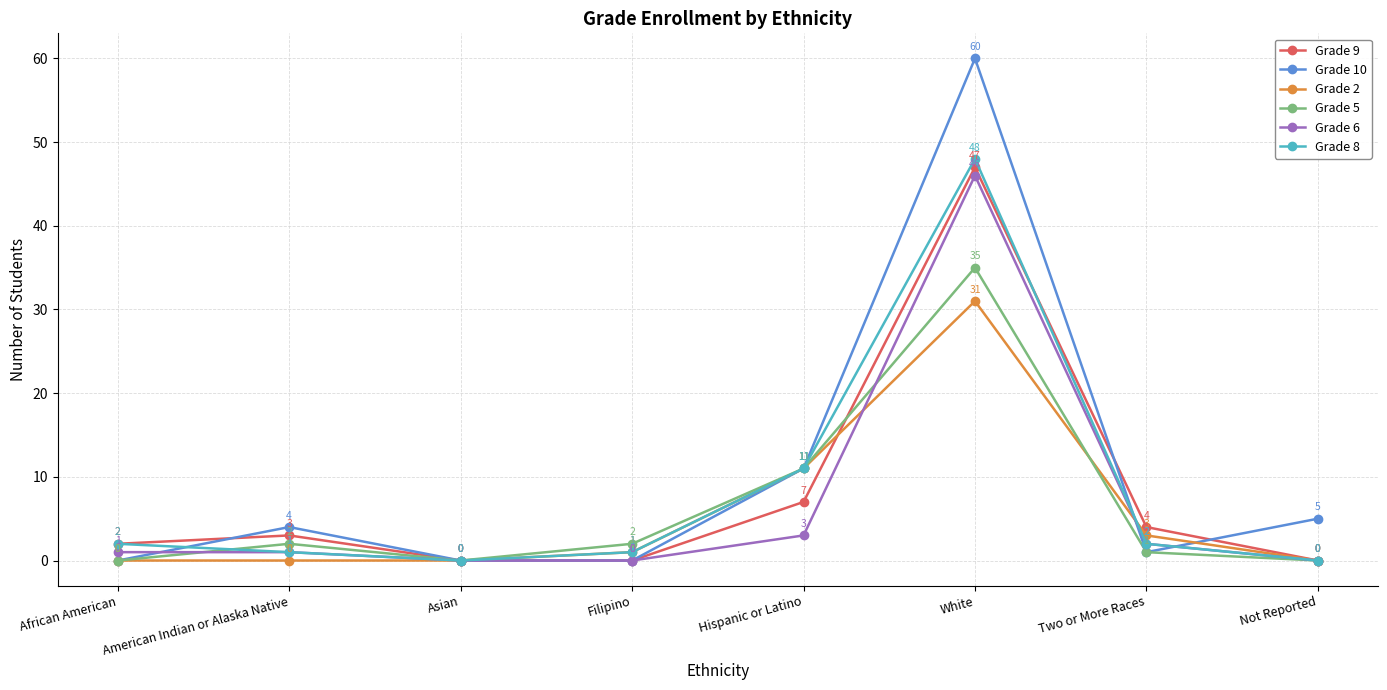

Reading left to right, extract all data points from this chart.

Grade 9: African American=2	American Indian or Alaska Native=3	Asian=0	Filipino=0	Hispanic or Latino=7	White=47	Two or More Races=4	Not Reported=0
Grade 10: African American=0	American Indian or Alaska Native=4	Asian=0	Filipino=0	Hispanic or Latino=11	White=60	Two or More Races=1	Not Reported=5
Grade 2: African American=0	American Indian or Alaska Native=0	Asian=0	Filipino=1	Hispanic or Latino=11	White=31	Two or More Races=3	Not Reported=0
Grade 5: African American=0	American Indian or Alaska Native=2	Asian=0	Filipino=2	Hispanic or Latino=11	White=35	Two or More Races=1	Not Reported=0
Grade 6: African American=1	American Indian or Alaska Native=1	Asian=0	Filipino=0	Hispanic or Latino=3	White=46	Two or More Races=2	Not Reported=0
Grade 8: African American=2	American Indian or Alaska Native=1	Asian=0	Filipino=1	Hispanic or Latino=11	White=48	Two or More Races=2	Not Reported=0